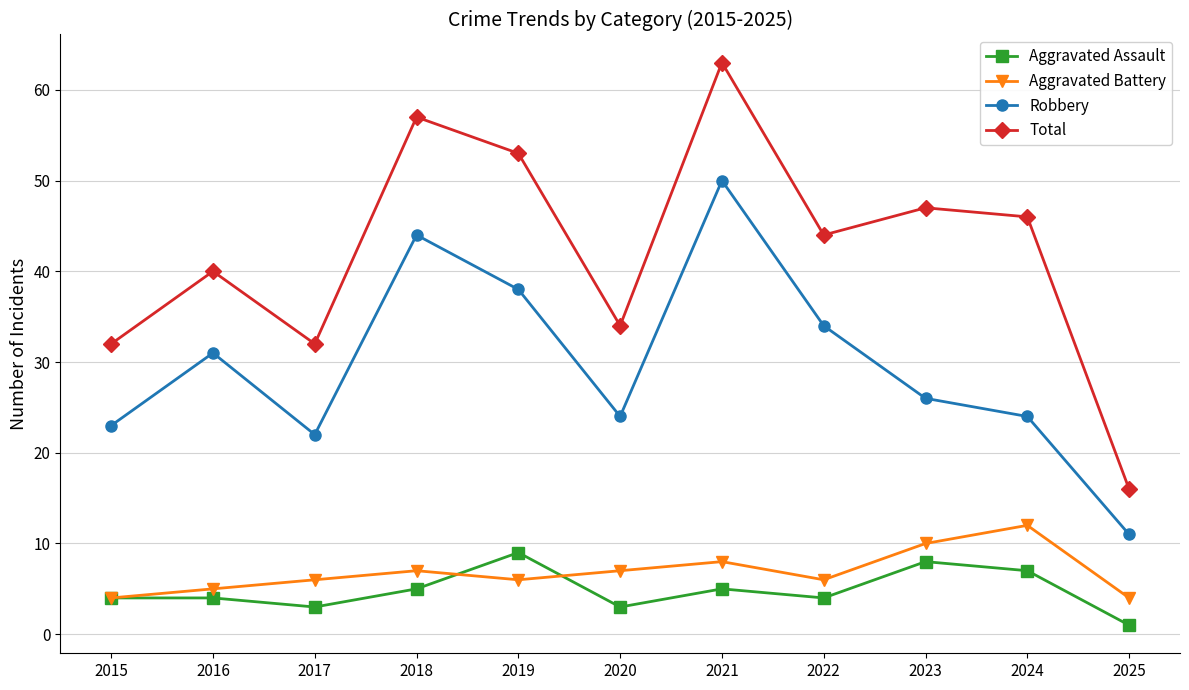

What is the smallest value displayed?

1